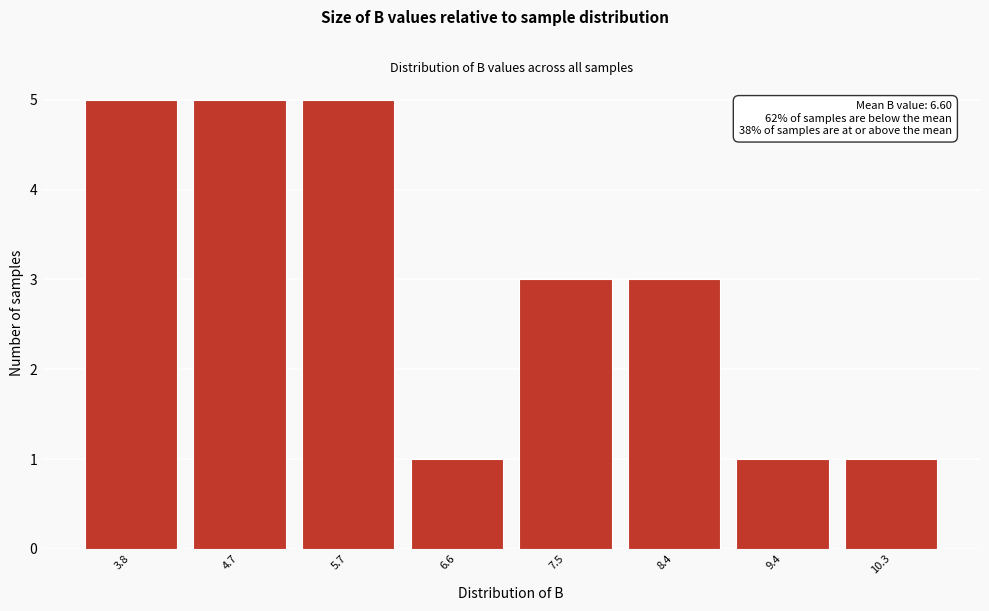

Reading right to left, what are all the values shown in this chart?

10.3=1	9.4=1	8.4=3	7.5=3	6.6=1	5.7=5	4.7=5	3.8=5